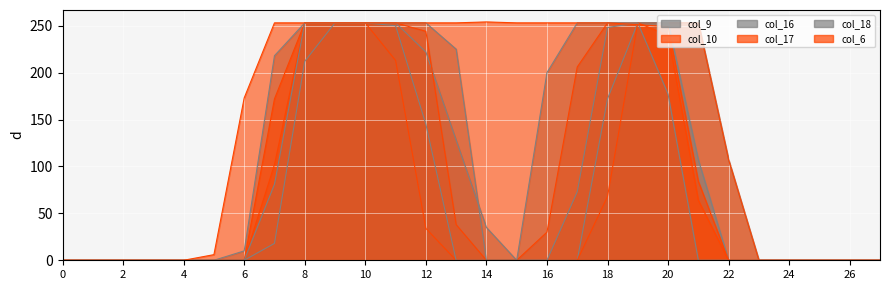

The col_6 series shows 83 at 10. True or false?

False